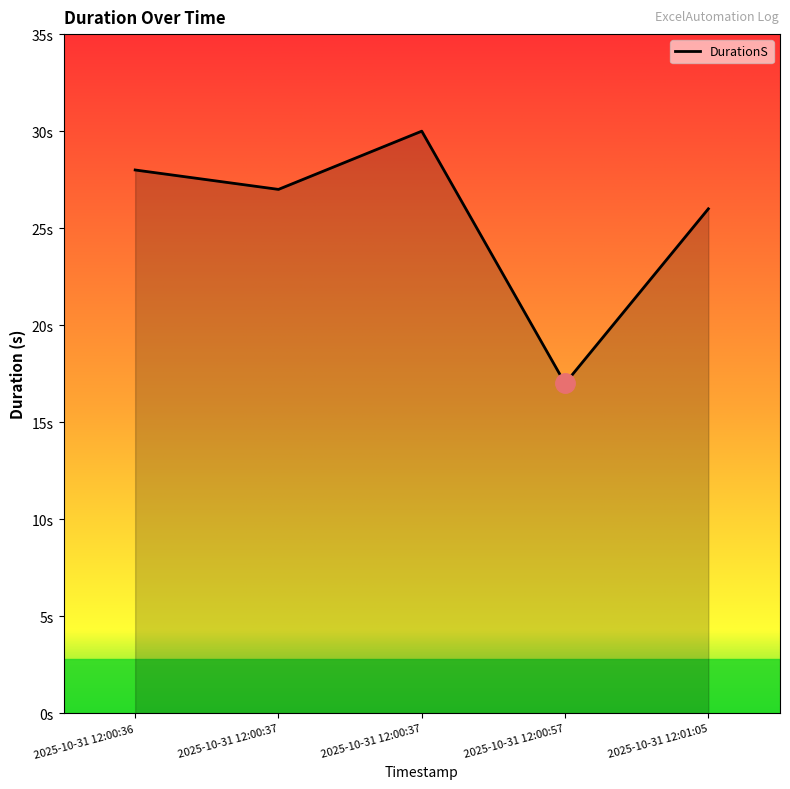

Does the chart have visible grid lines?

No